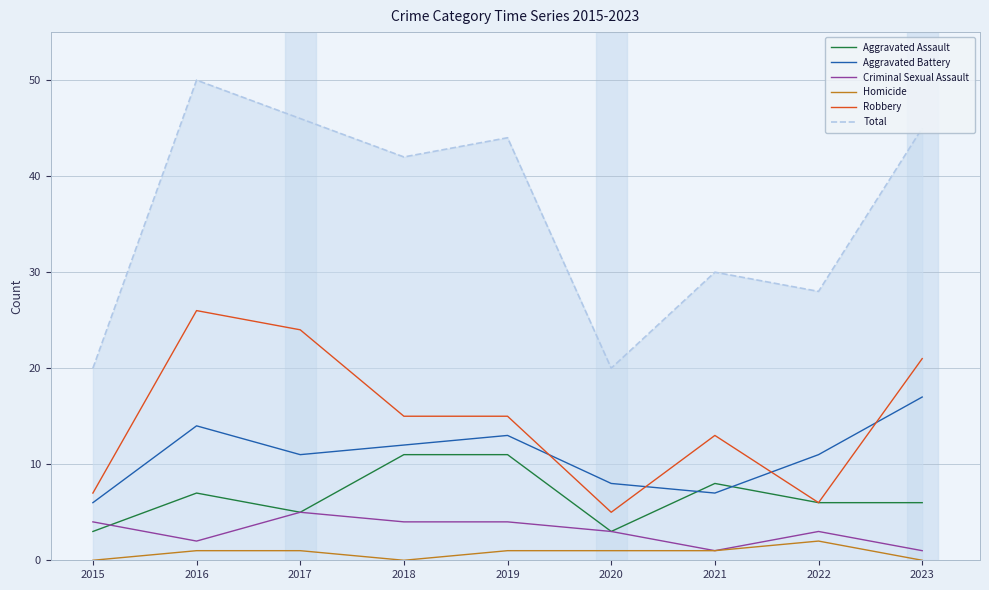

What is the average value of the Total series?

36